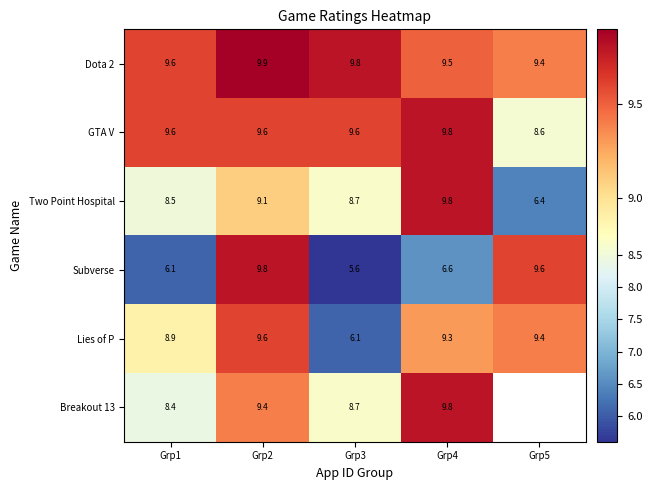

What is the spread (max minus min) of values at Grp1?

3.5